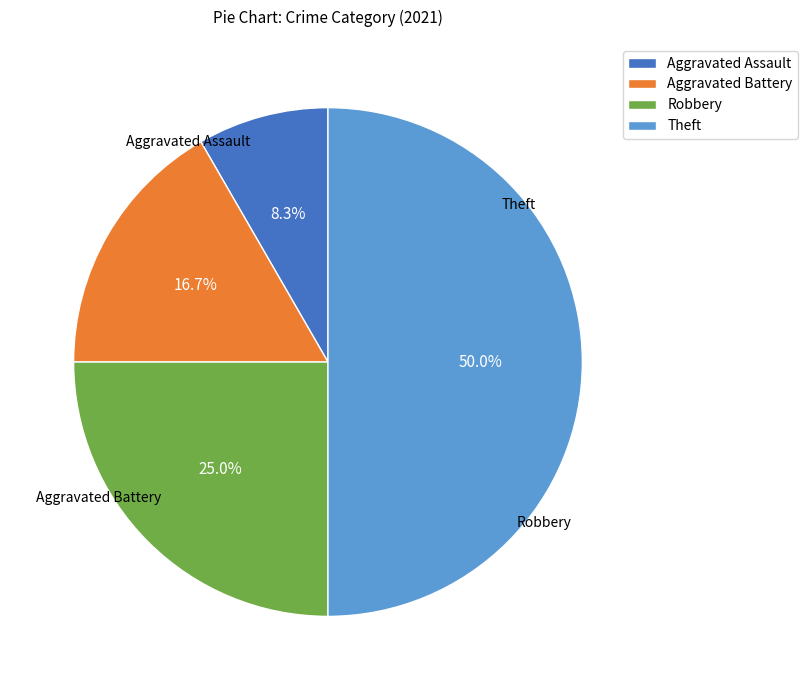

Which category has the smallest portion of the pie?

Aggravated Assault